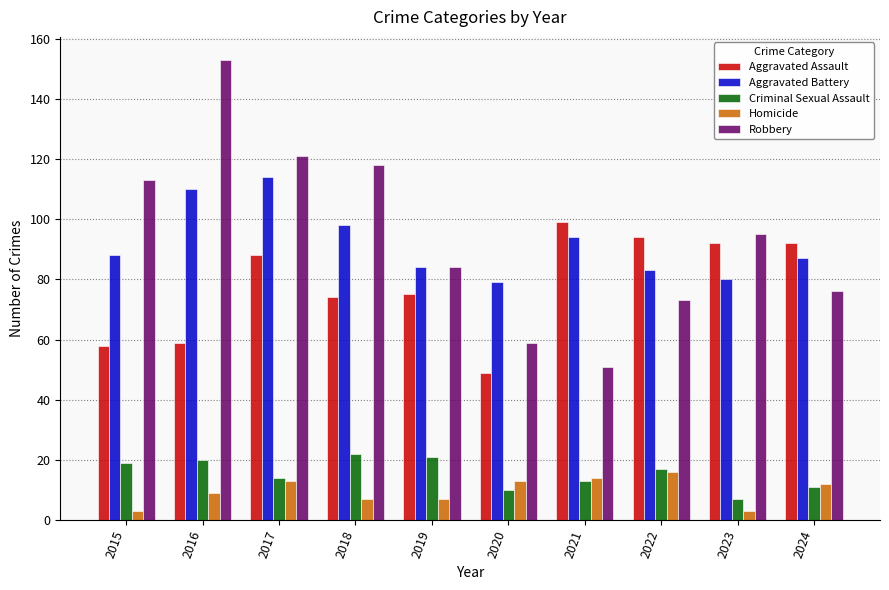

Is it true that Criminal Sexual Assault equals 21 at 2021?

False